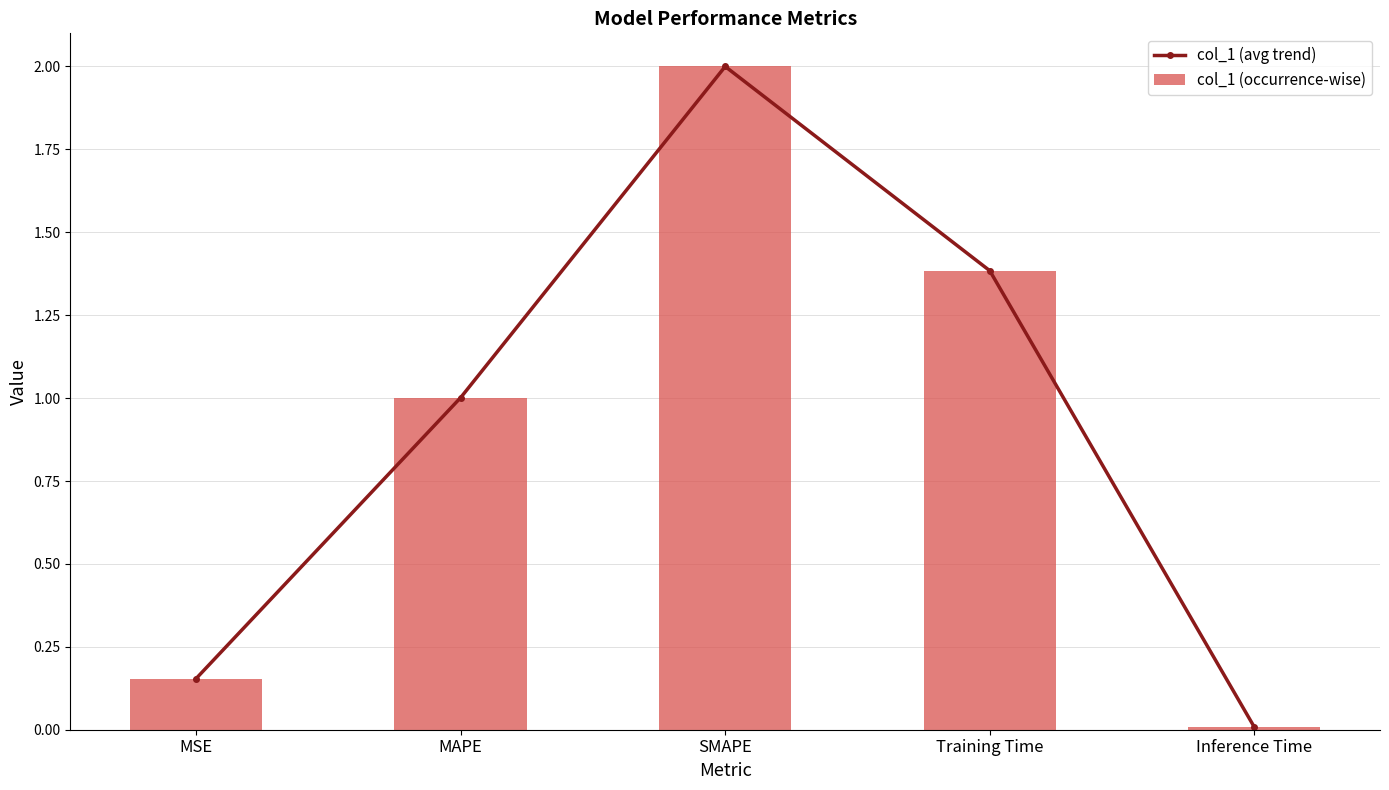

Reading left to right, what are all the values shown in this chart?

col_1 (avg trend): MSE=0.2	MAPE=1.0	SMAPE=2.0	Training Time=1.4	Inference Time=0.0
col_1 (occurrence-wise): MSE=0.2	MAPE=1.0	SMAPE=2.0	Training Time=1.4	Inference Time=0.0